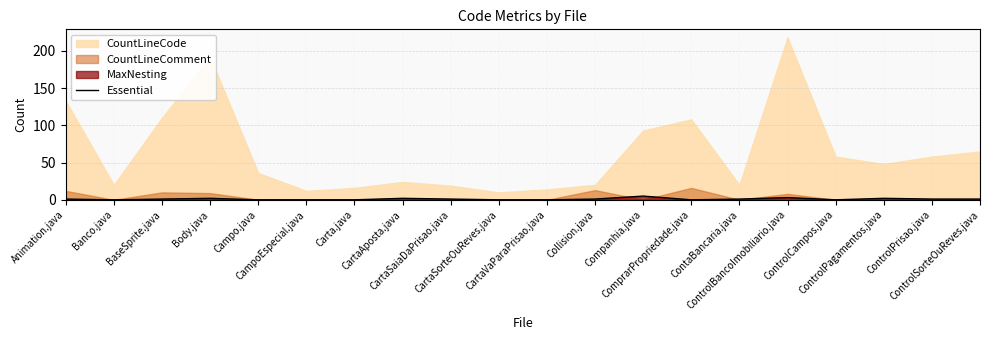

Between ControlBancoImobiliario.java and CartaSorteOuReves.java, which is larger?

ControlBancoImobiliario.java